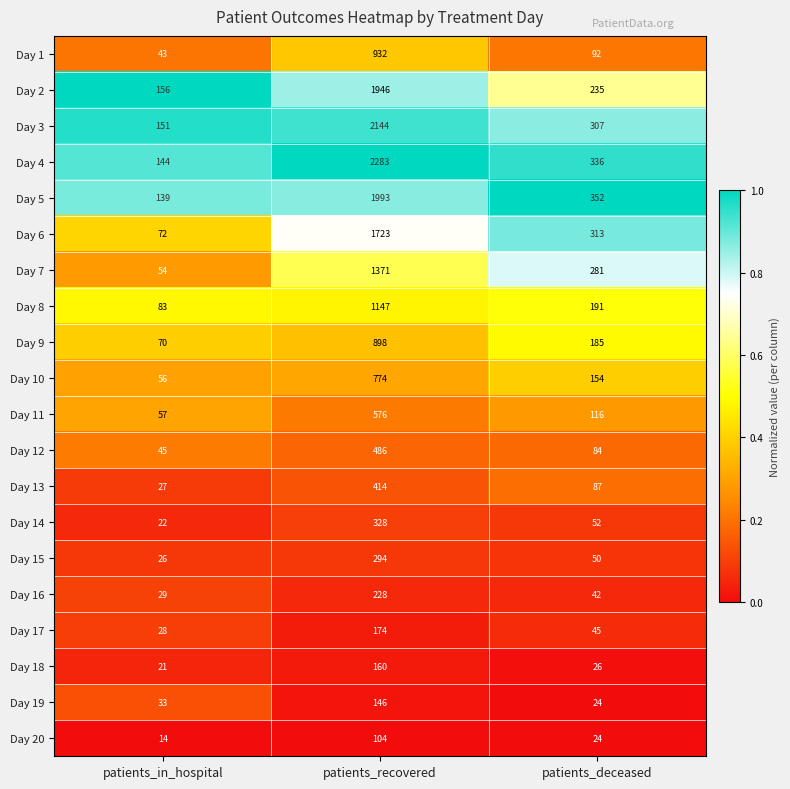

How many data points does each series have?

3